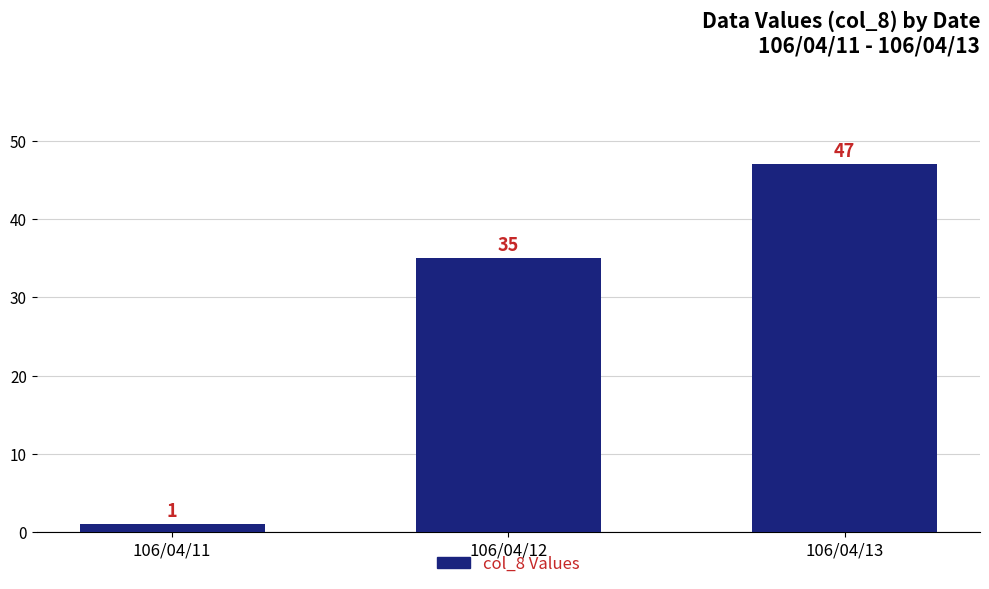

What is the value of the 2nd bar from the left?

35